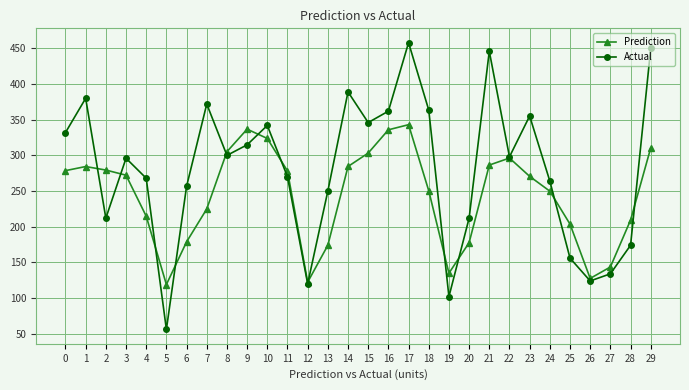

What is the approximate value of Prediction at 25?

203.7